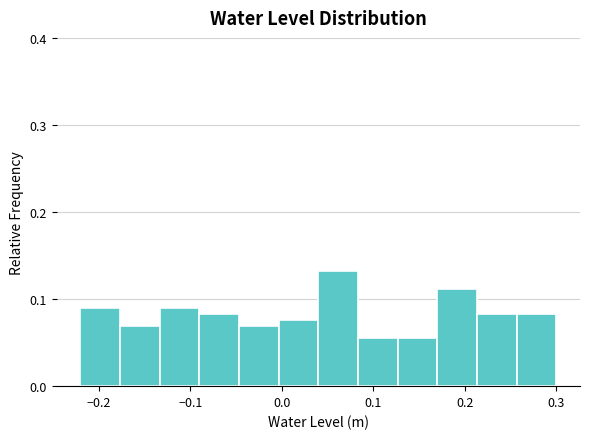

Which range on the x-axis has the tallest bar?

0.04 to 0.08